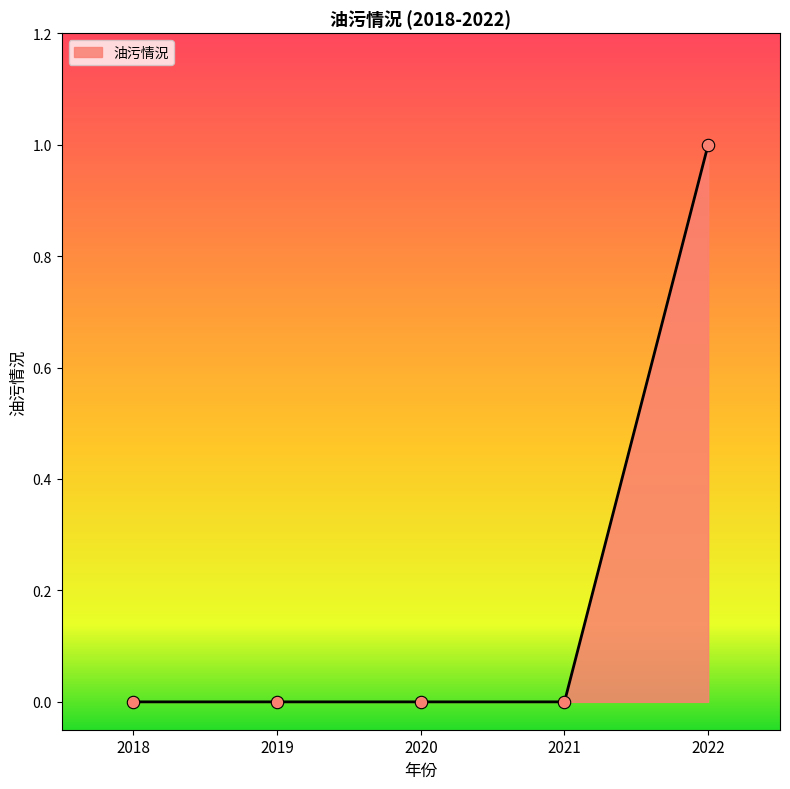

What is the change in value from 2019 to 2022?

+1